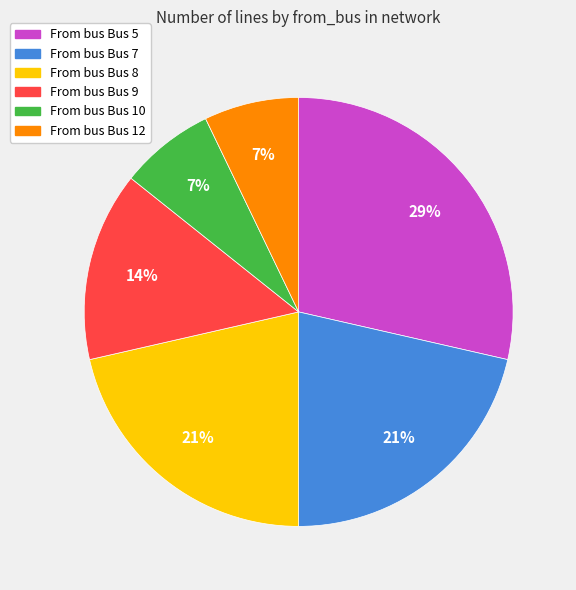

Approximately how many times larger is the value at From bus Bus 7 compared to From bus Bus 8?

1.0